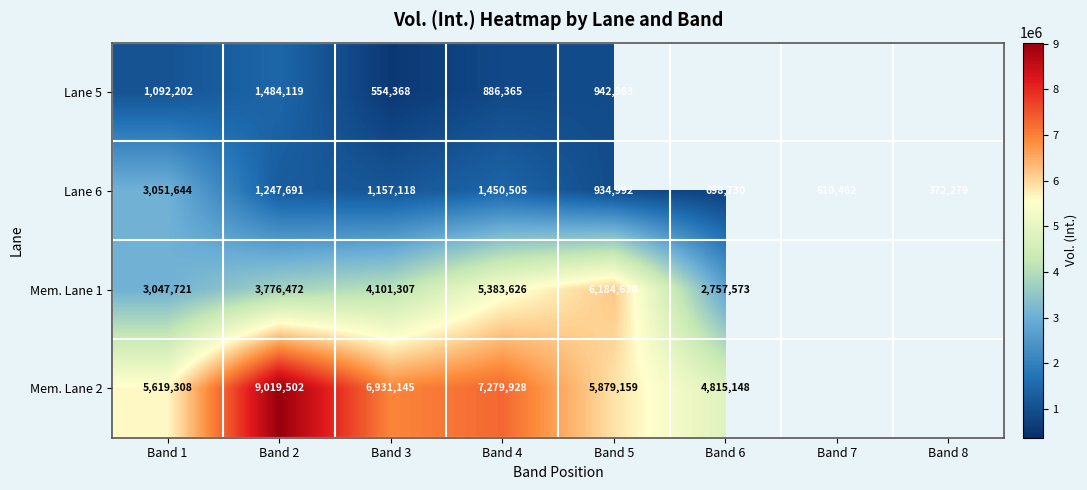

At how many categories does at least one series exceed 6255189?

3